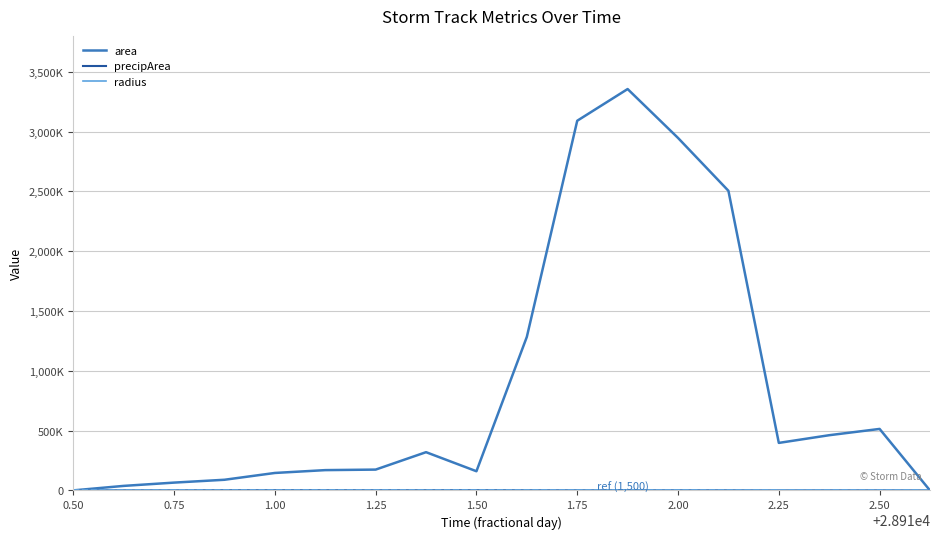

At which category does radius reach its first local peak?

2.25